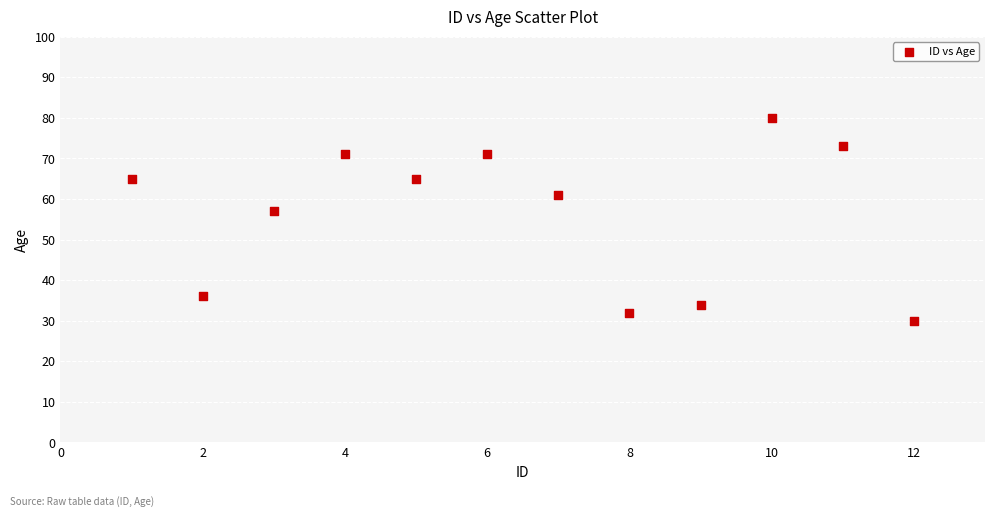

What is the range of X values (max minus min)?

11